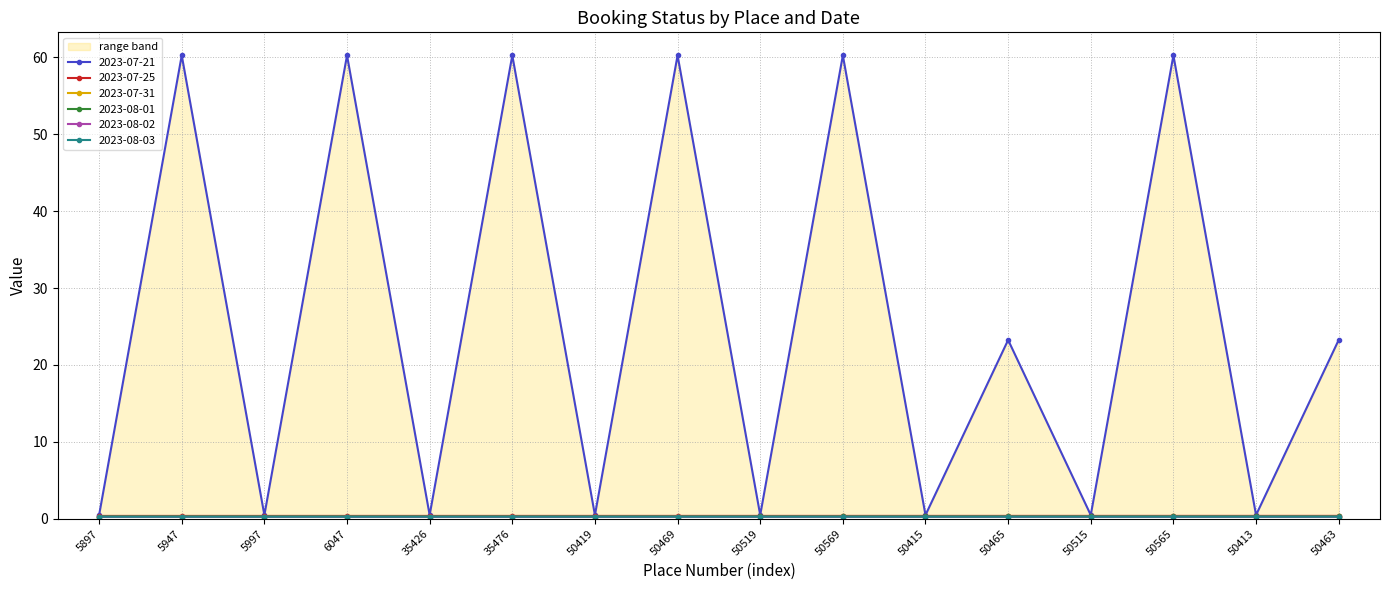

What is the label of the 4th point from the right?

50515